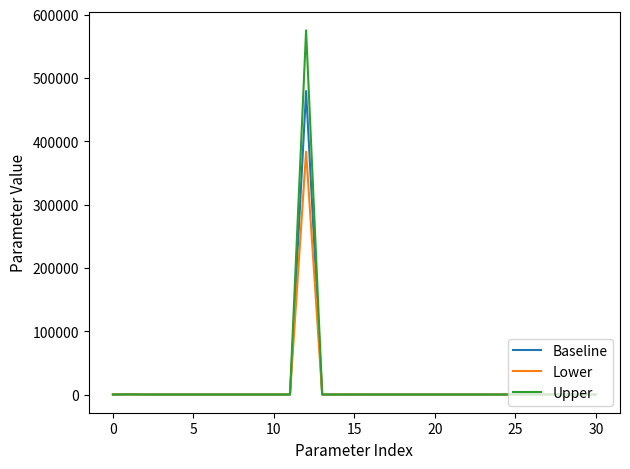

Which series has the largest range (max minus min)?

Upper